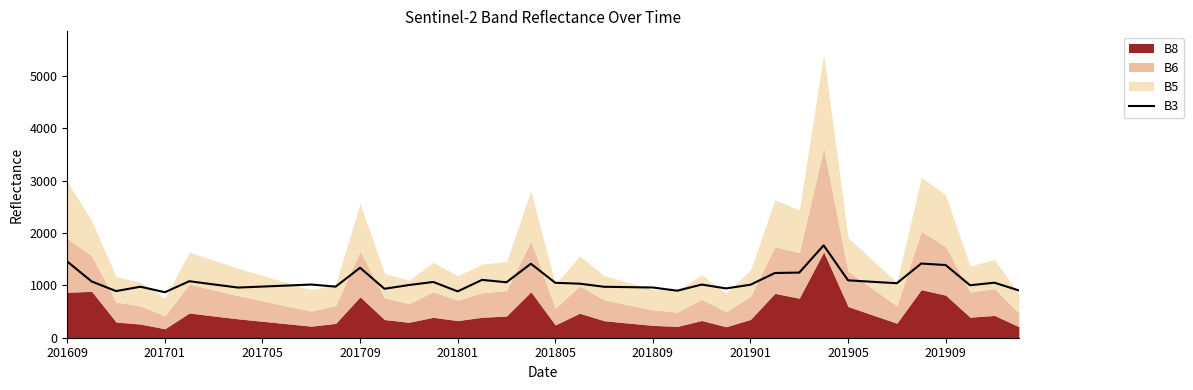

True or false: B3 has a value of 256 at 201805.

False